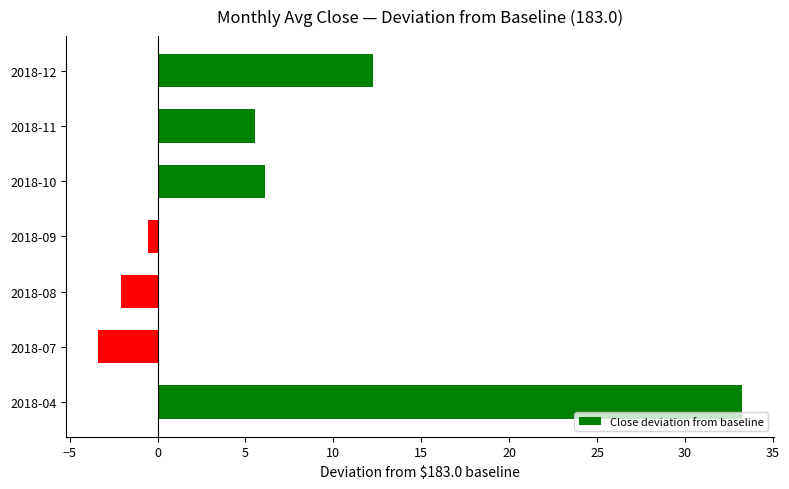

What is the change in value from 2018-11 to 2018-12?

+6.7